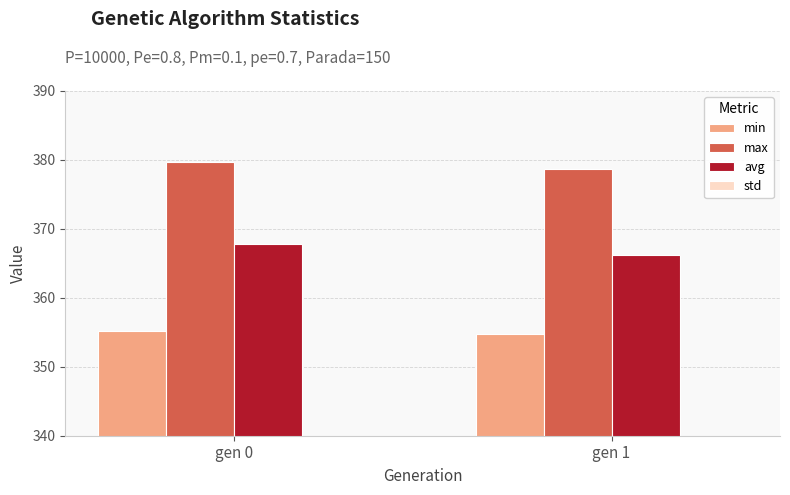

Reading left to right, extract all data points from this chart.

min: gen 0=355.2	gen 1=354.7
max: gen 0=379.7	gen 1=378.6
avg: gen 0=367.8	gen 1=366.2
std: gen 0=3.3	gen 1=3.2